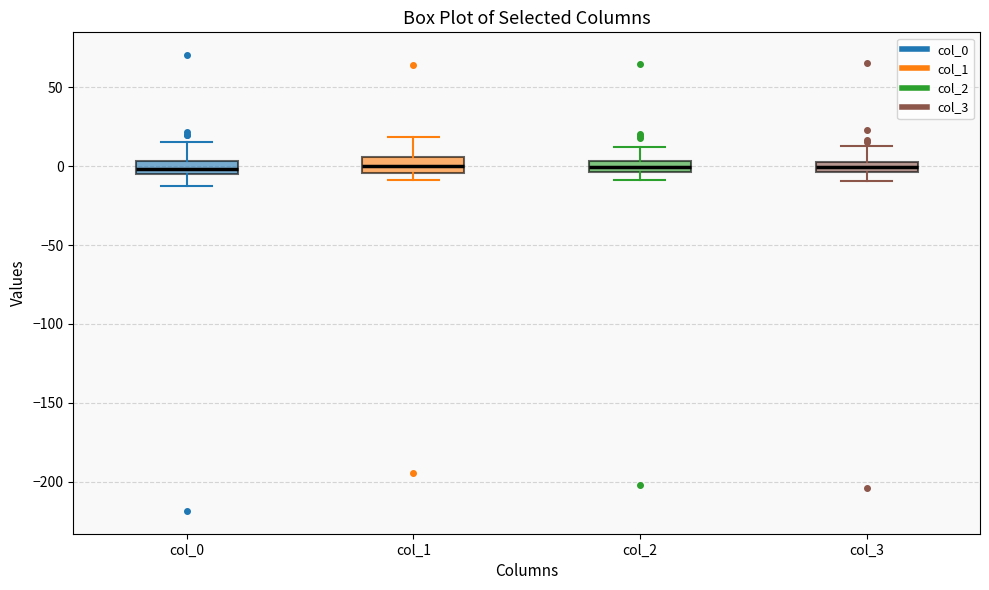

Where is the lower edge of the box for col_0 on the y-axis? The values are not printed on the chart, so give them approximately, as read against the axis.

-5